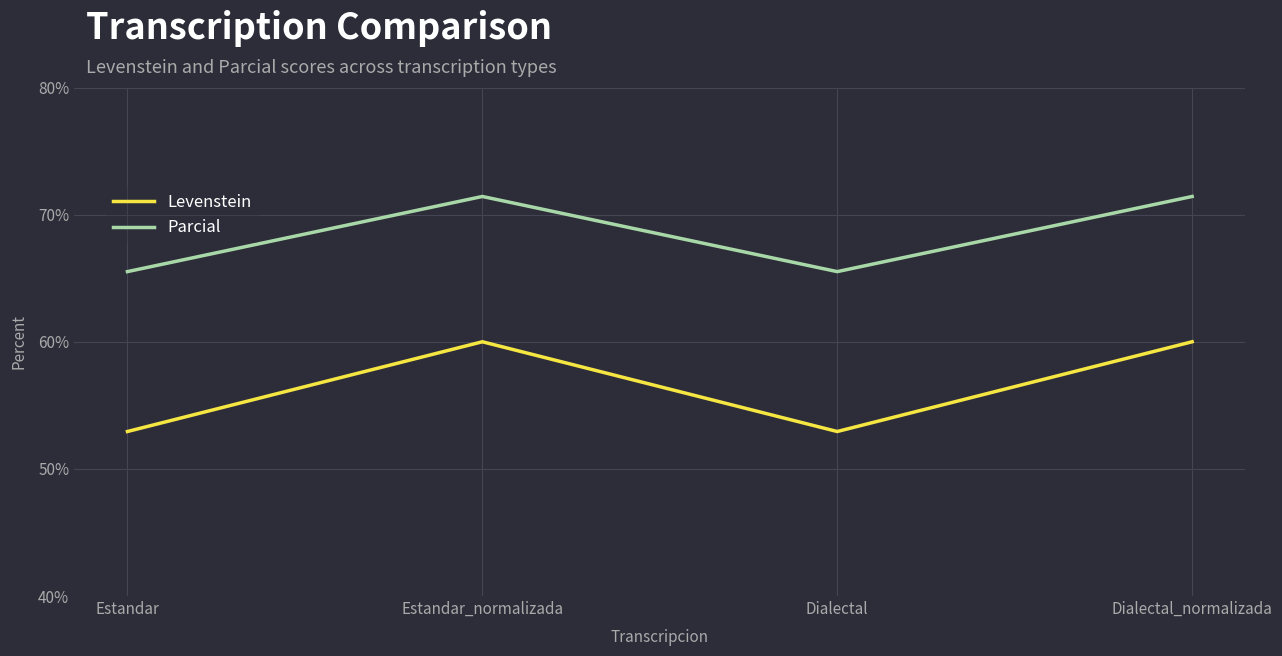

What position from the right is Dialectal?

2